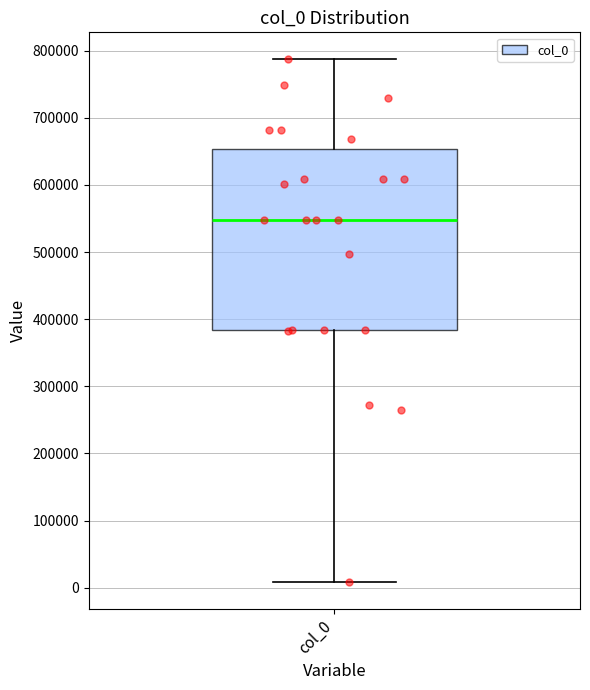

Where is the upper edge of the box for col_0 on the y-axis? The values are not printed on the chart, so give them approximately, as read against the axis.

650000